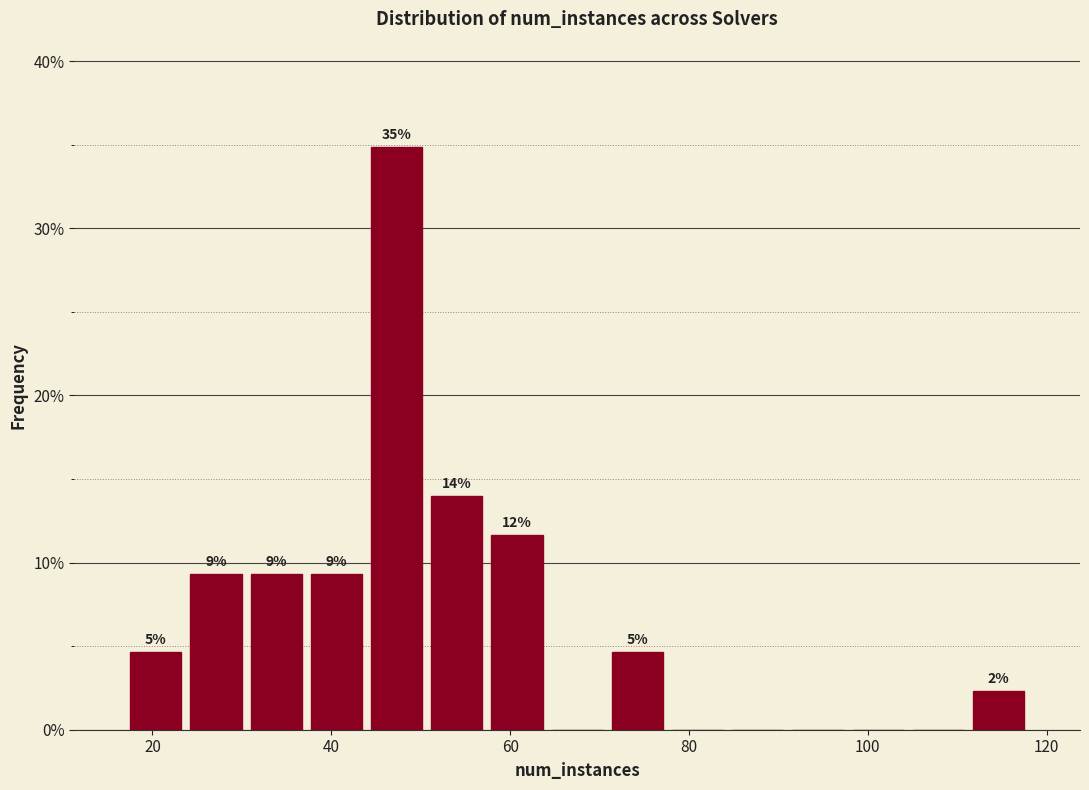

Around what value on the x-axis is the tallest bar? Give the approximate position of its centre, as read against the axis.

48